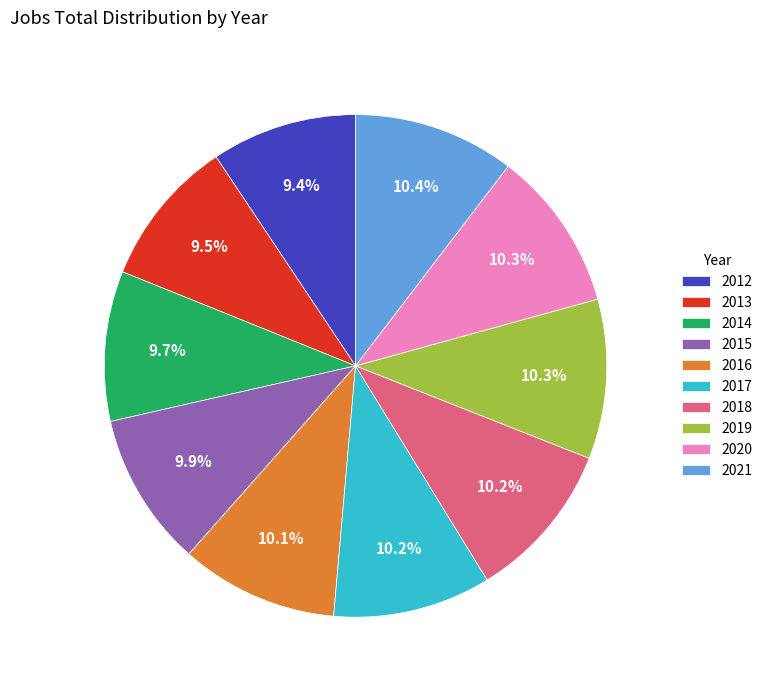

Does any single category account for the majority?

No